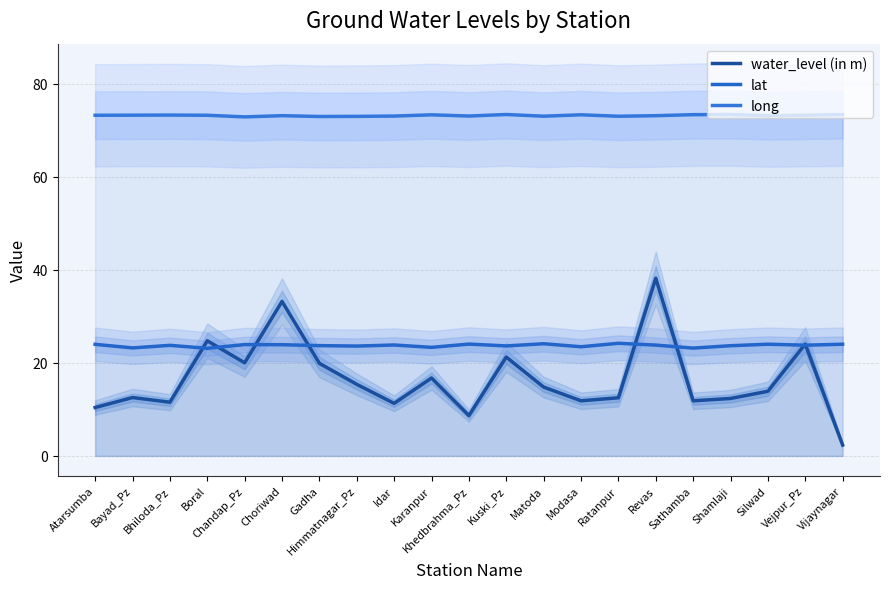

What position from the left is Shamlaji?

18